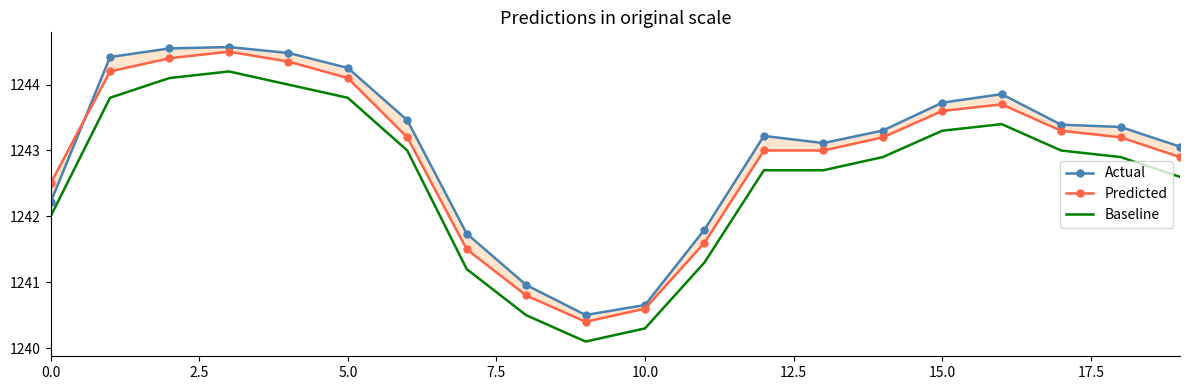

What is the maximum value for Baseline?

1244.2